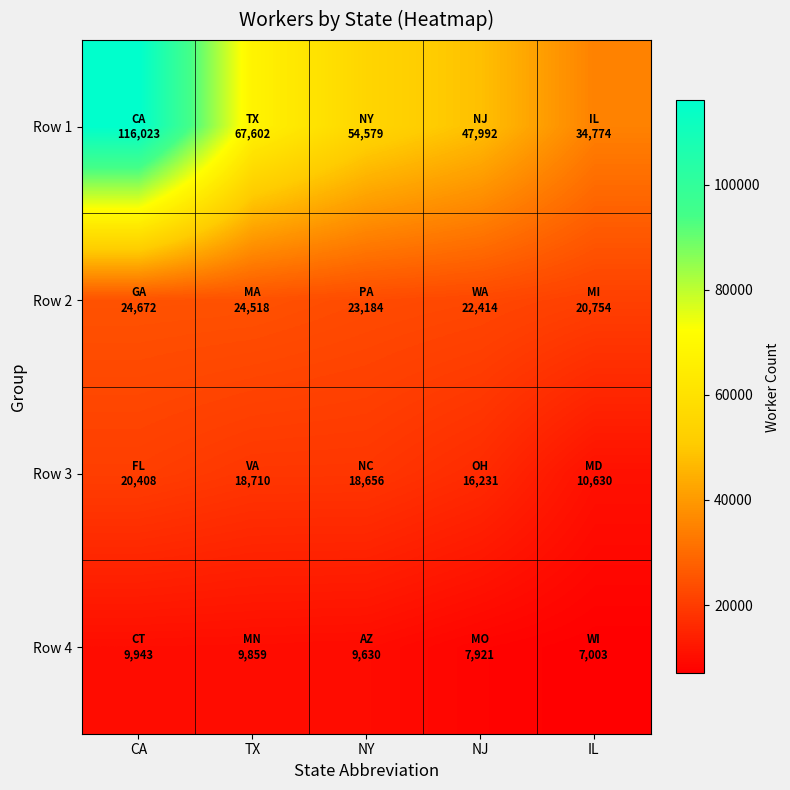

Reading left to right, what are all the values shown in this chart?

Row 1: CA=116023	TX=67602	NY=54579	NJ=47992	IL=34774
Row 2: CA=24672	TX=24518	NY=23184	NJ=22414	IL=20754
Row 3: CA=20408	TX=18710	NY=18656	NJ=16231	IL=10630
Row 4: CA=9943	TX=9859	NY=9630	NJ=7921	IL=7003